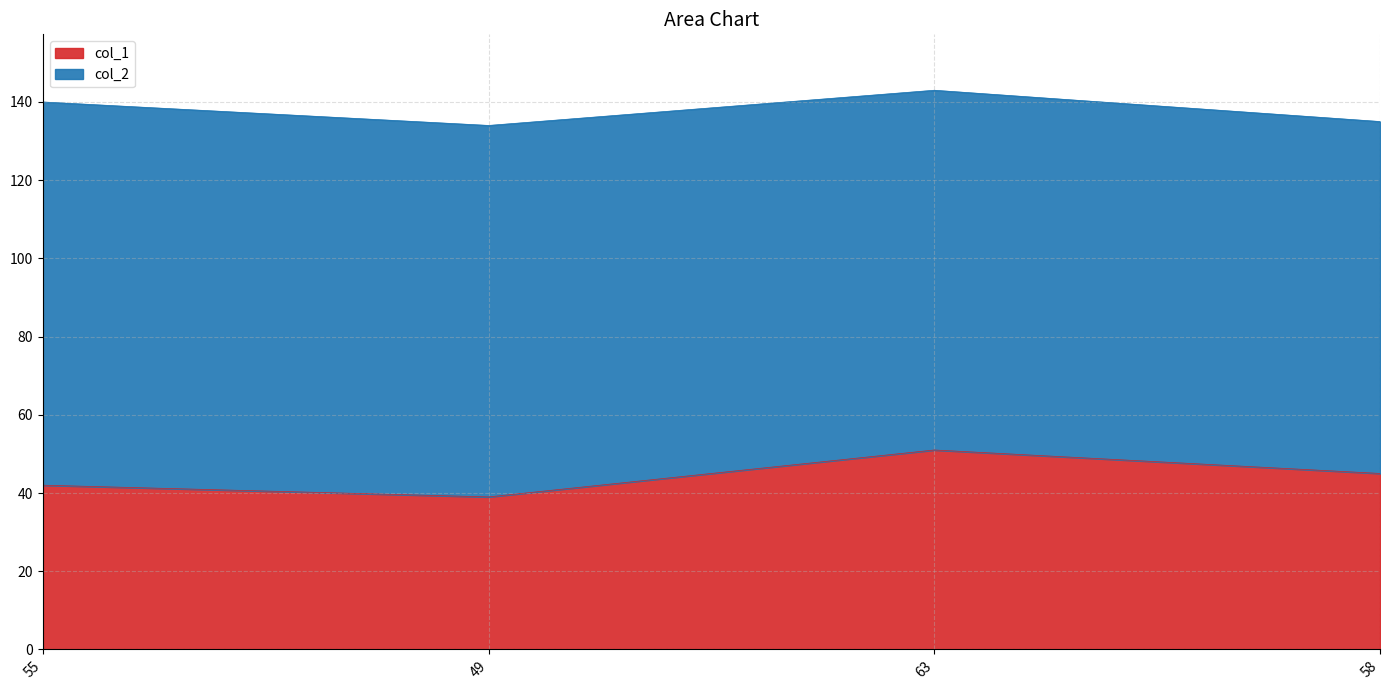

Where is the first local minimum?

49